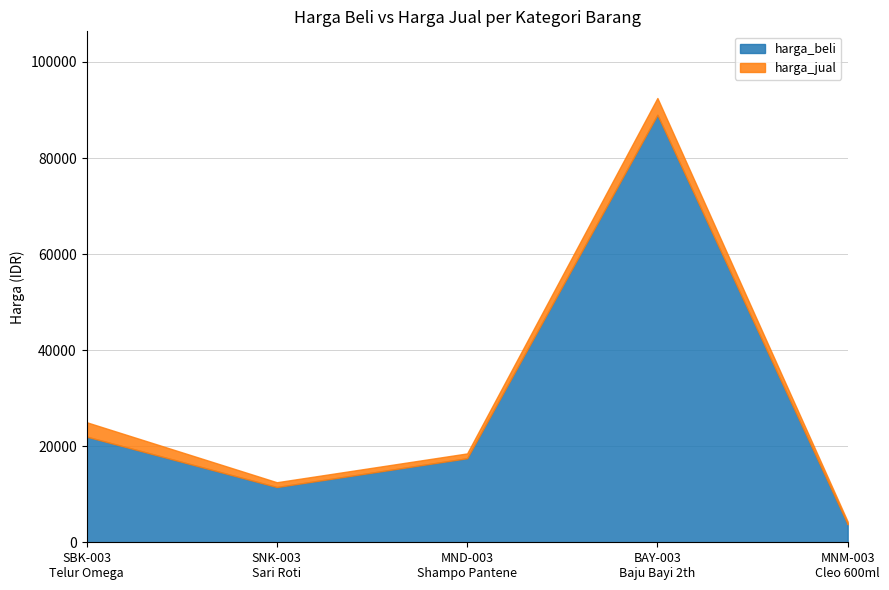

In harga_beli, how many points are lower than both neighbors (excluding endpoints)?

1